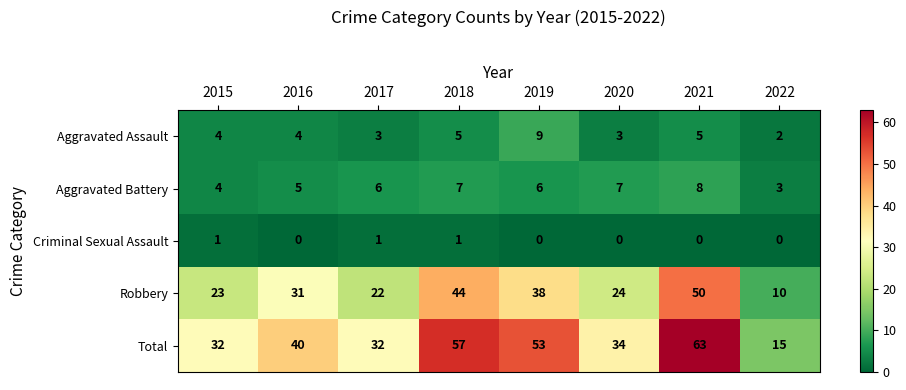

True or false: Total has a value of 32 at 2017.

True